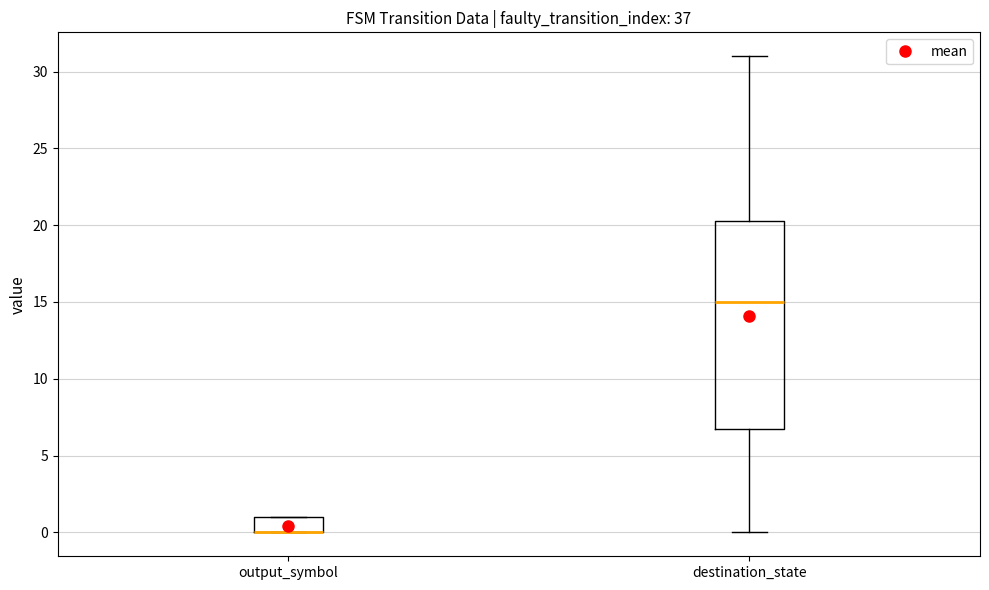

Reading left to right, read every box against the y-axis: the position of its median line, the range the box covers, and the ends of its whiskers. The values are not printed on the chart, so give them approximately, as read against the axis.

output_symbol: median 0.0 (drawn on the box's lower edge), box 0.0 to 1.0, whiskers 0.0 to 1.0
destination_state: median 15.0, box 7.0 to 20.5, whiskers 0.0 to 31.0